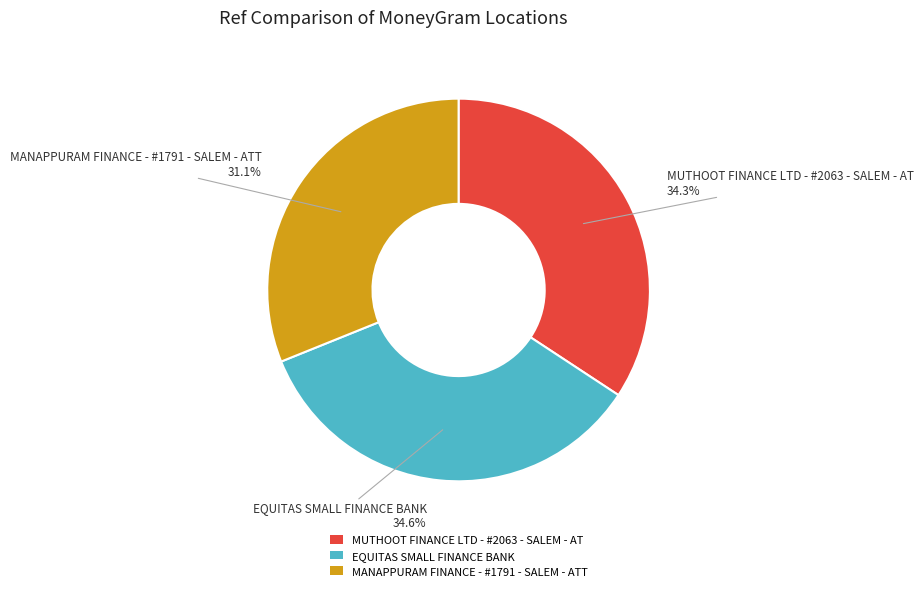

To the nearest percent, what percentage of the pie is MUTHOOT FINANCE LTD - #2063 - SALEM - AT?

34%